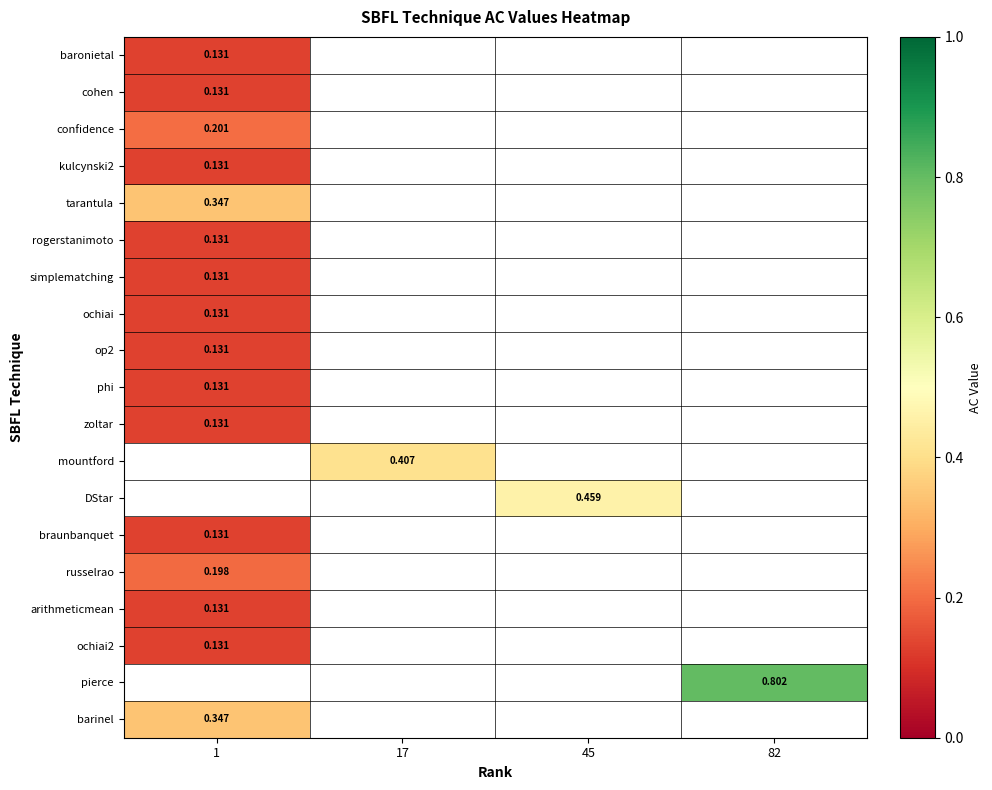

Count the number of data series in this chart.

19